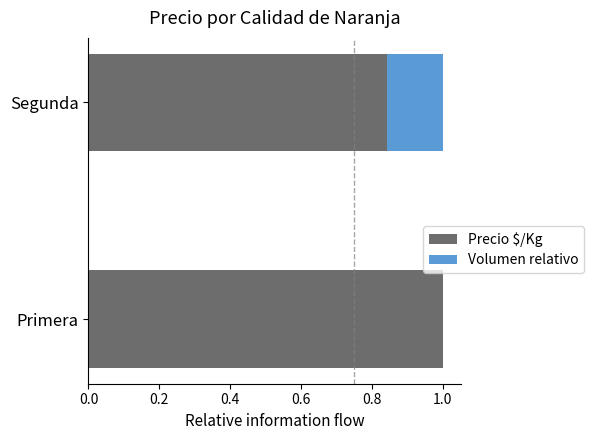

What is the total value across all series at Segunda?

1.0